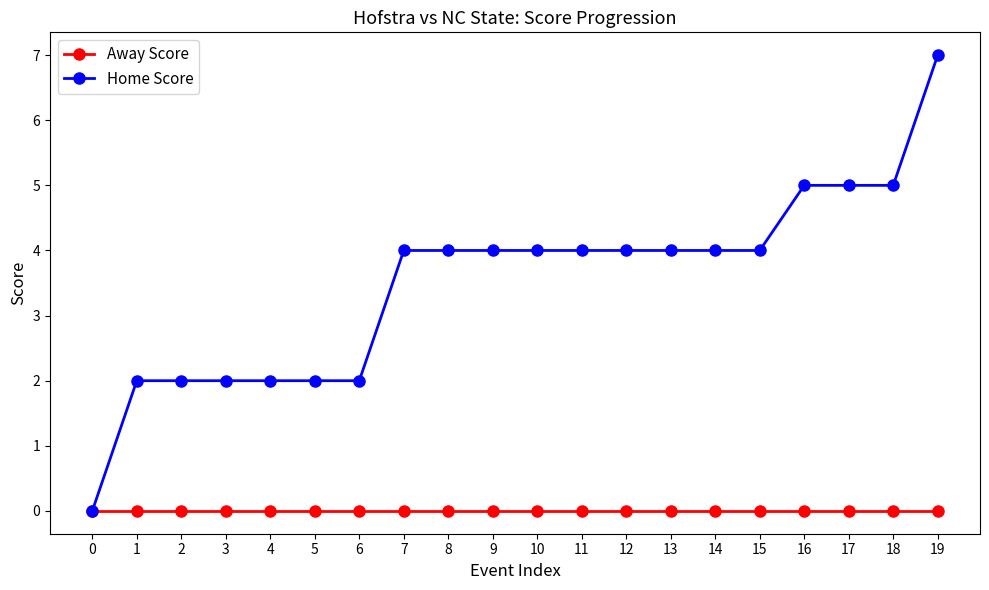

How many distinct data groups are displayed?

2